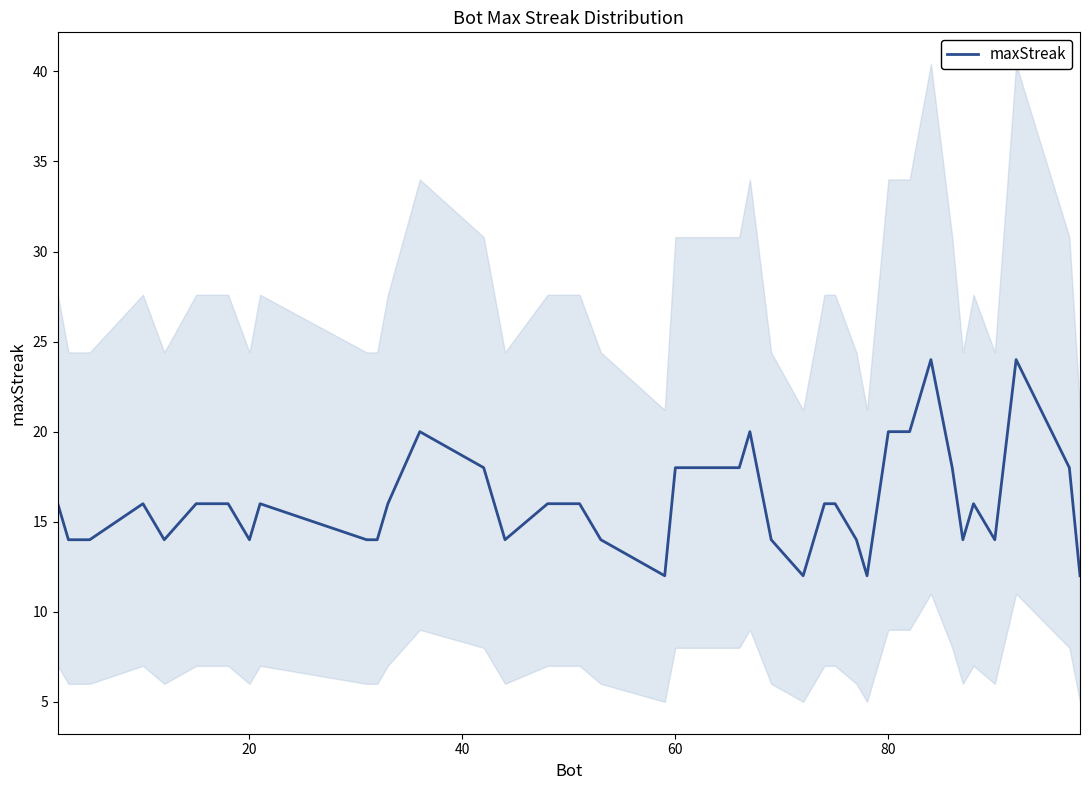

What is the lowest value of the maxStreak series?

12